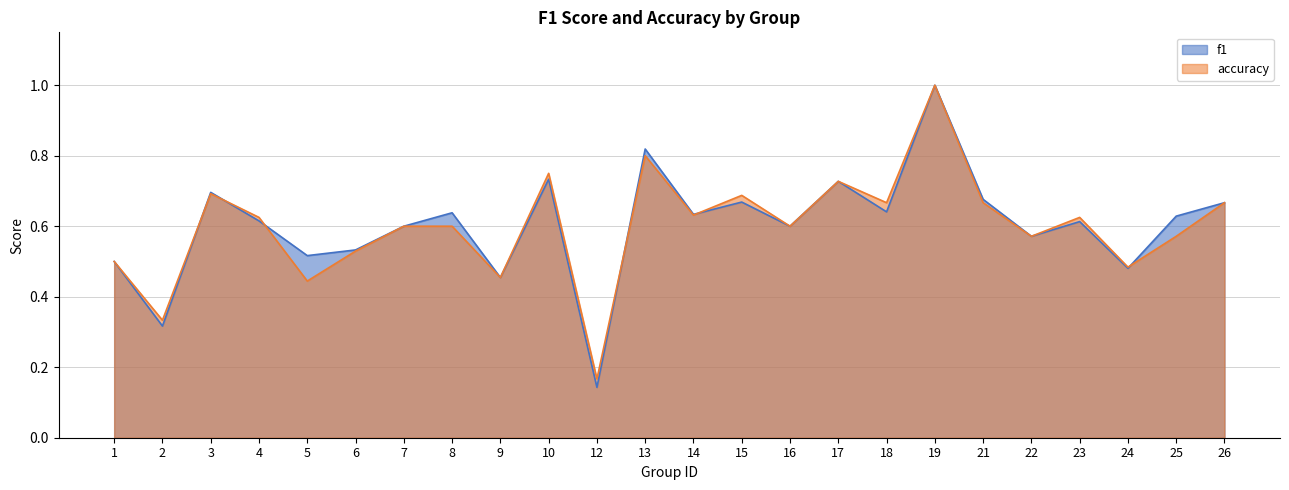

Count the number of data series in this chart.

2